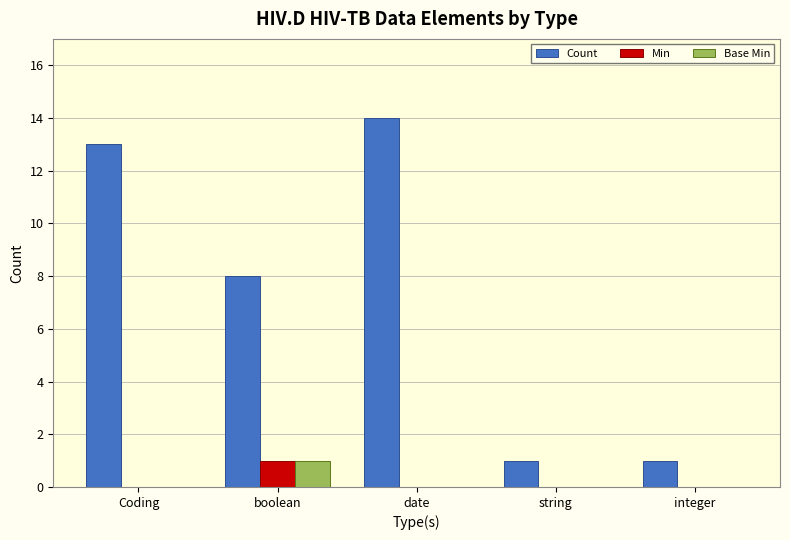

What is the maximum value for Min?

1